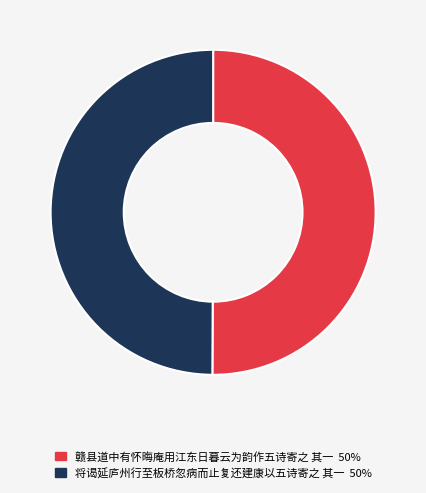

Count the number of slices in the pie.

2